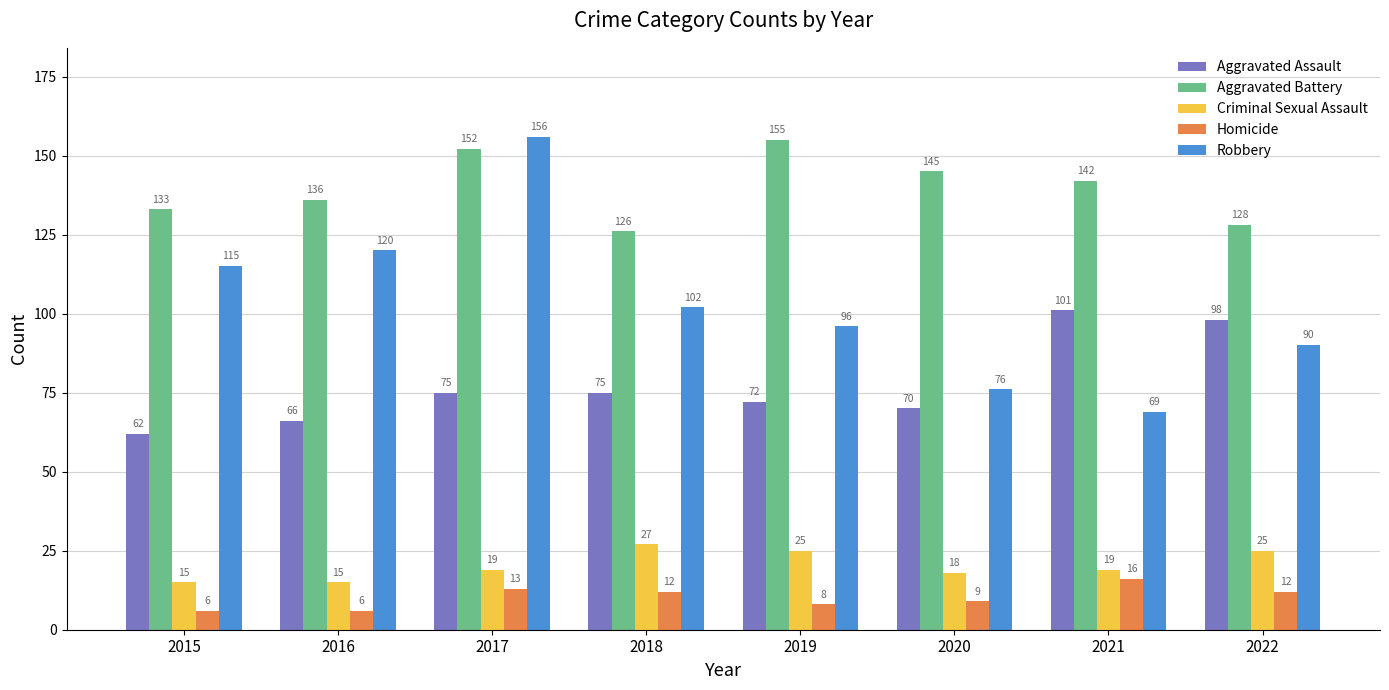

What is the value of the Homicide bar at the 2nd from the left?

6